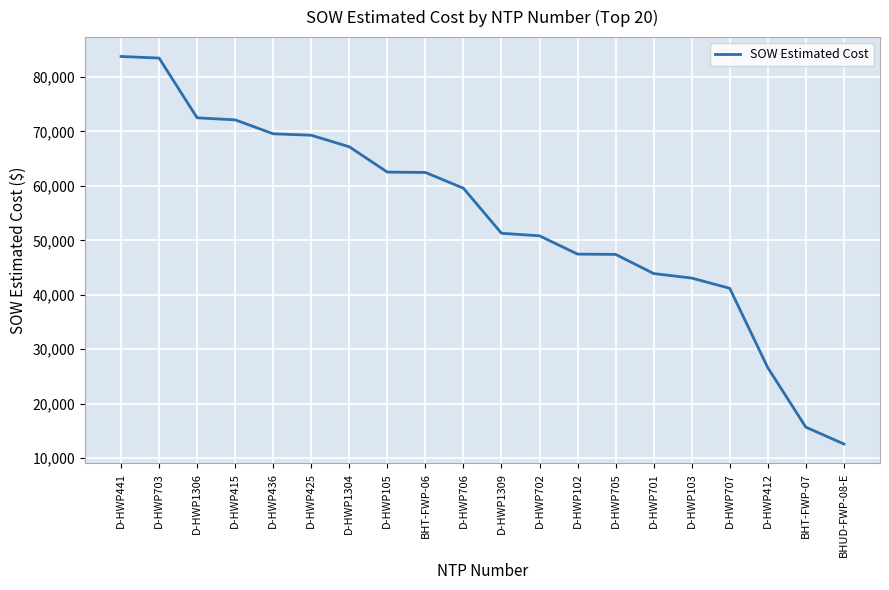

Is it true that the value at BHT-FWP-07 is 15690.1?

True